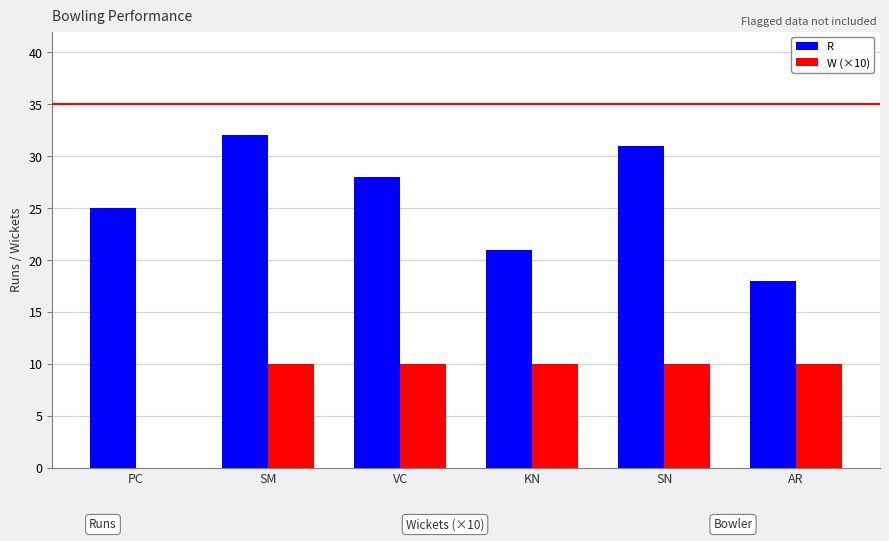

At which category does the chart reach its peak across all series?

SM